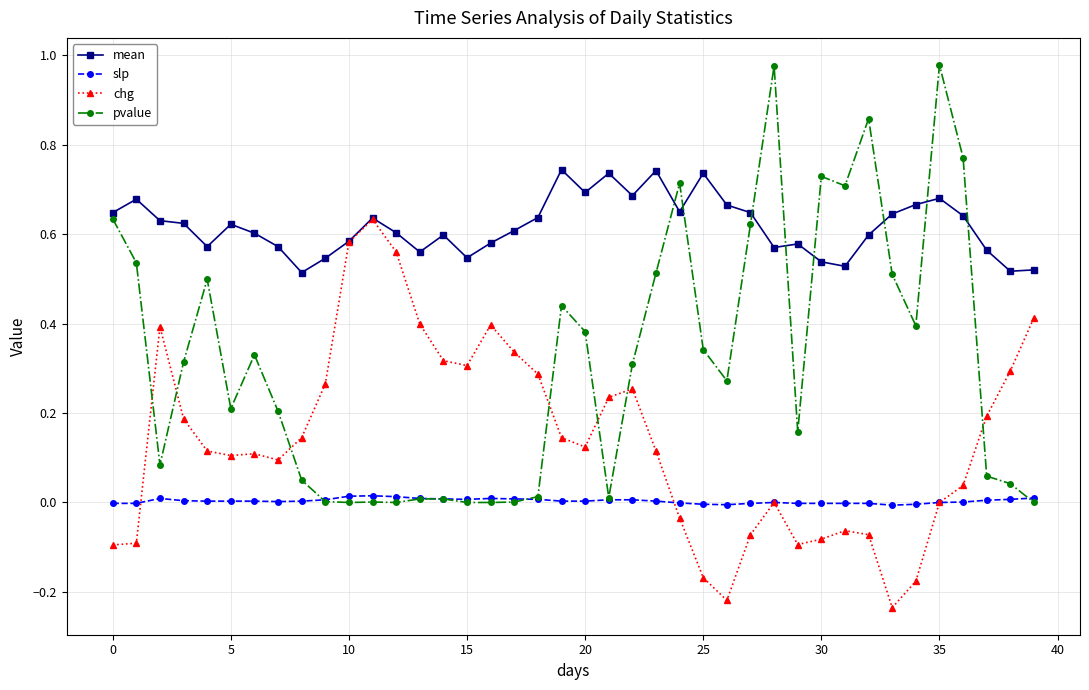

What are all the series names shown in the legend?

mean, slp, chg, pvalue